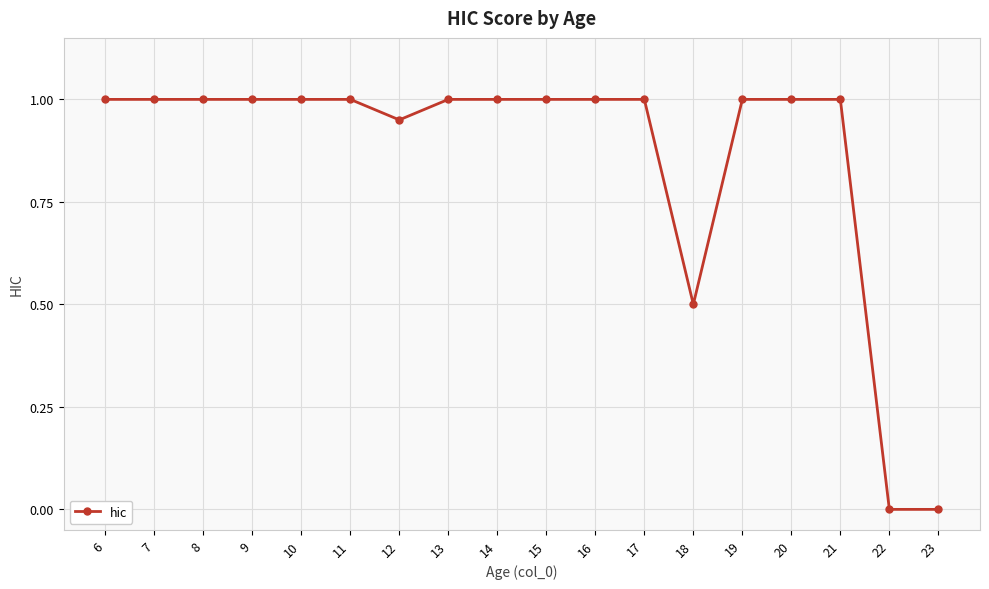

Between 12 and 16, which is larger?

16